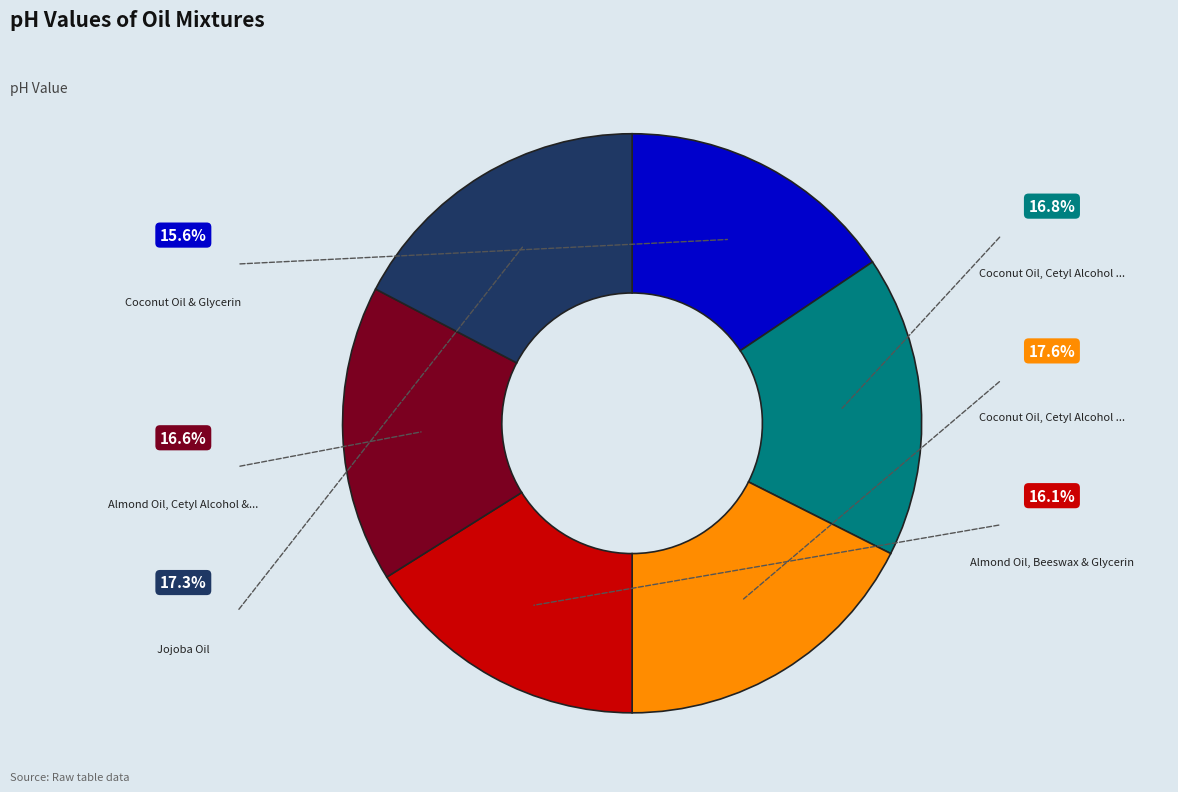

Is there any slice that represents more than half of the pie?

No